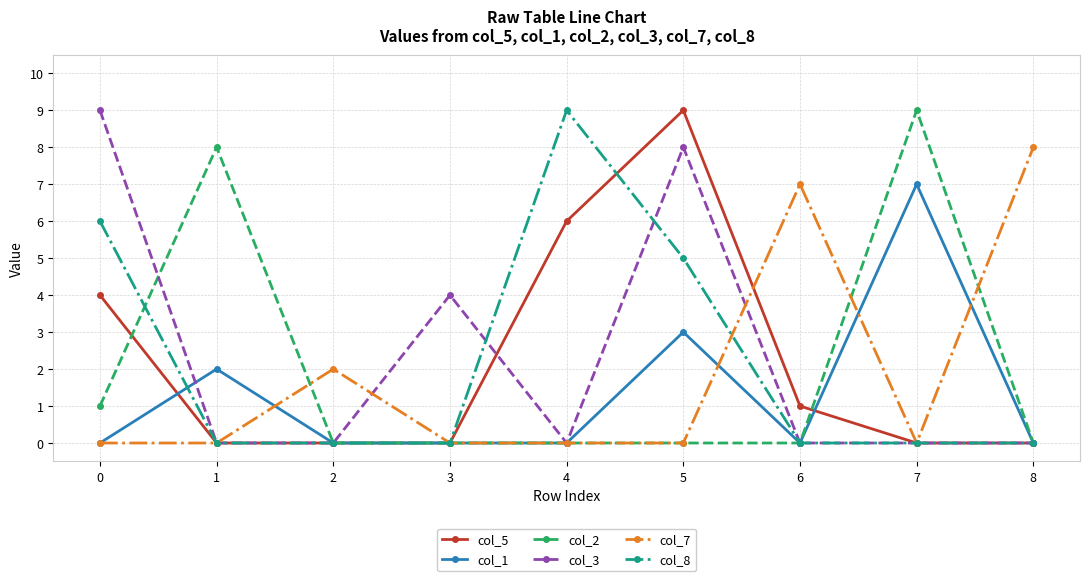

Between 6 and 7, which series saw the biggest shift?

col_2